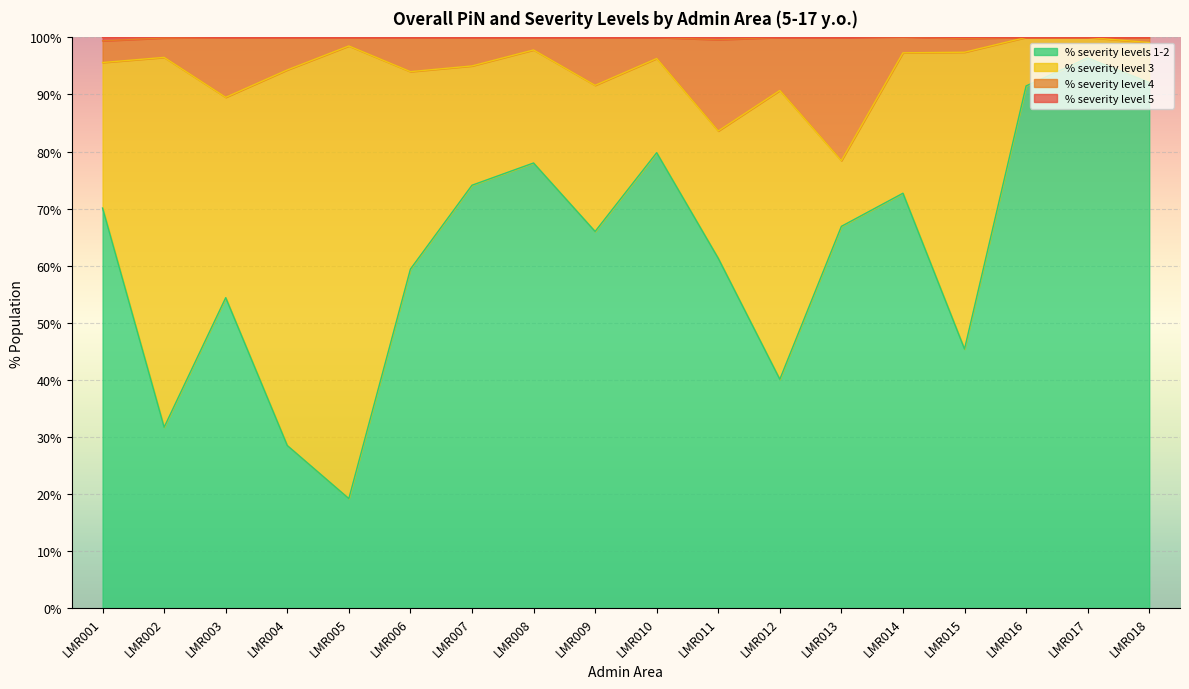

What is the total value across all series at LMR017?

100.0